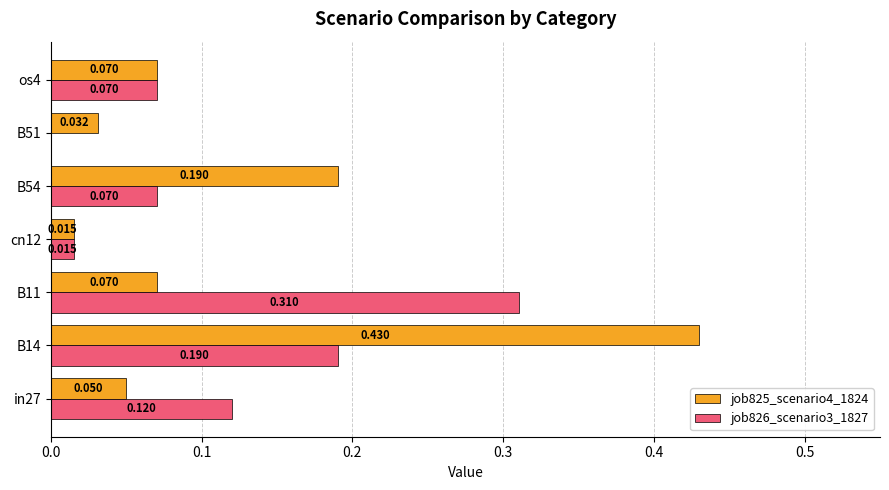

How many data points does each series have?

7